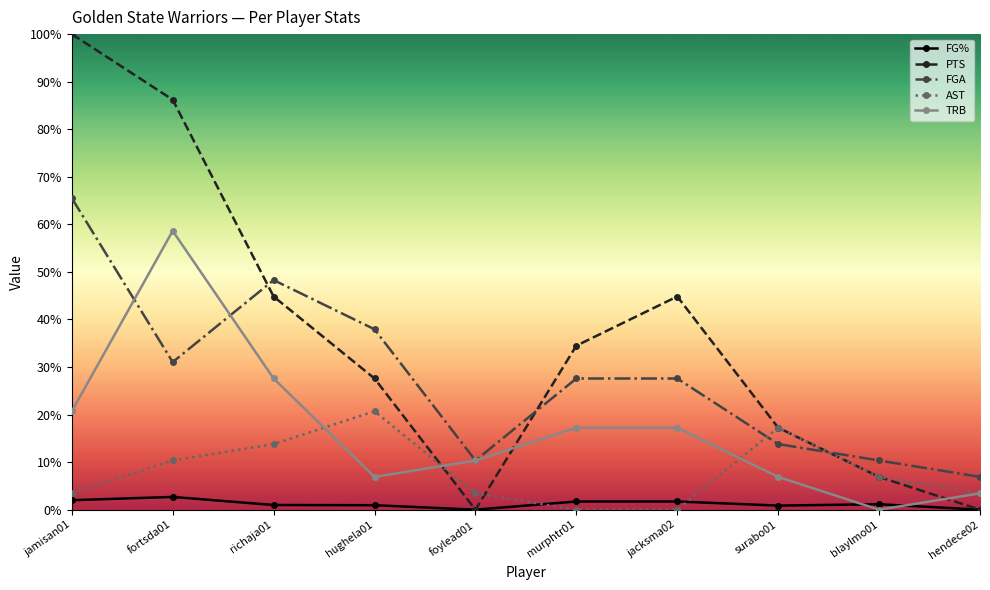

At which label does AST reach its peak?

hughela01